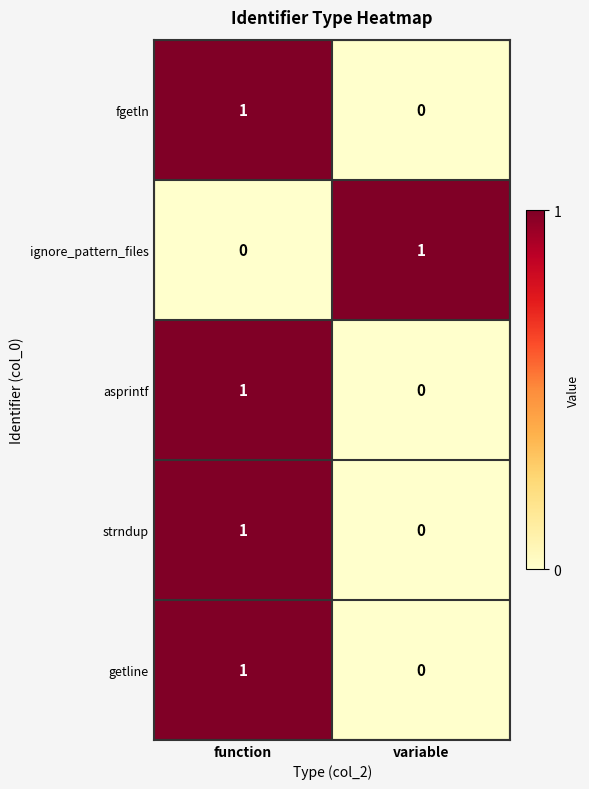

True or false: ignore_pattern_files has a value of 1 at variable.

True